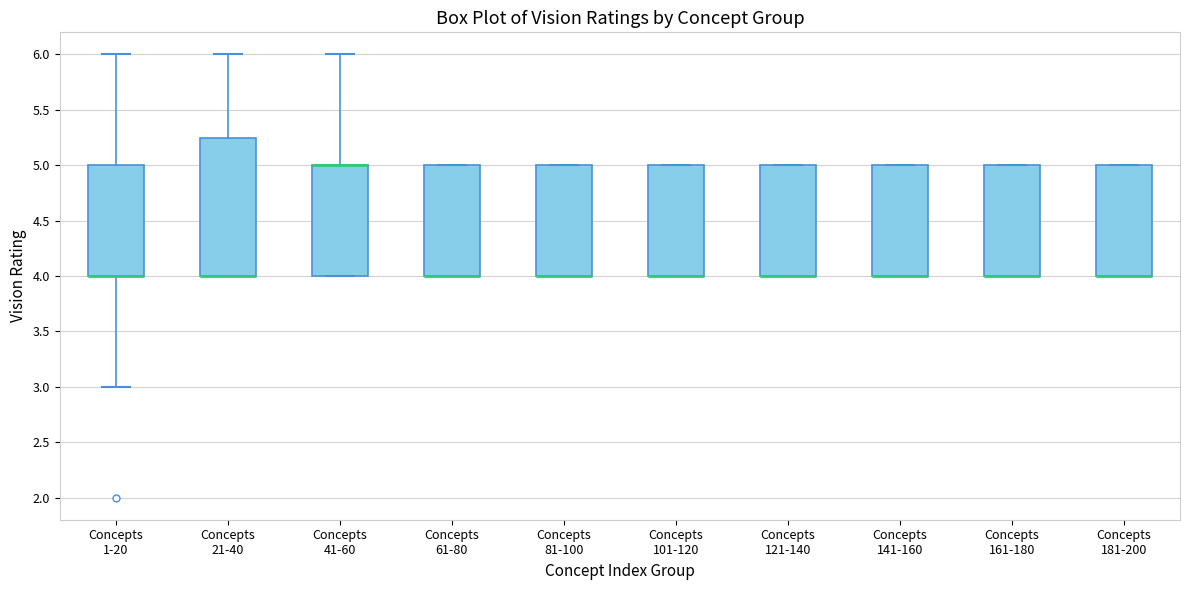

Reading left to right, transcribe this box plot: for each box, give where its median line is, the range the box spans, and where its two whiskers end, as read against the y-axis. The values are not printed on the chart, so give them approximately, as read against the axis.

Concepts 1-20: median 4.00 (drawn on the box's lower edge), box 4.00 to 5.00, whiskers 3.00 to 6.00
Concepts 21-40: median 4.00 (drawn on the box's lower edge), box 4.00 to 5.25, whiskers 4.00 to 6.00
Concepts 41-60: median 5.00 (drawn on the box's upper edge), box 4.00 to 5.00, whiskers 4.00 to 6.00
Concepts 61-80: median 4.00 (drawn on the box's lower edge), box 4.00 to 5.00, whiskers 4.00 to 5.00
Concepts 81-100: median 4.00 (drawn on the box's lower edge), box 4.00 to 5.00, whiskers 4.00 to 5.00
Concepts 101-120: median 4.00 (drawn on the box's lower edge), box 4.00 to 5.00, whiskers 4.00 to 5.00
Concepts 121-140: median 4.00 (drawn on the box's lower edge), box 4.00 to 5.00, whiskers 4.00 to 5.00
Concepts 141-160: median 4.00 (drawn on the box's lower edge), box 4.00 to 5.00, whiskers 4.00 to 5.00
Concepts 161-180: median 4.00 (drawn on the box's lower edge), box 4.00 to 5.00, whiskers 4.00 to 5.00
Concepts 181-200: median 4.00 (drawn on the box's lower edge), box 4.00 to 5.00, whiskers 4.00 to 5.00